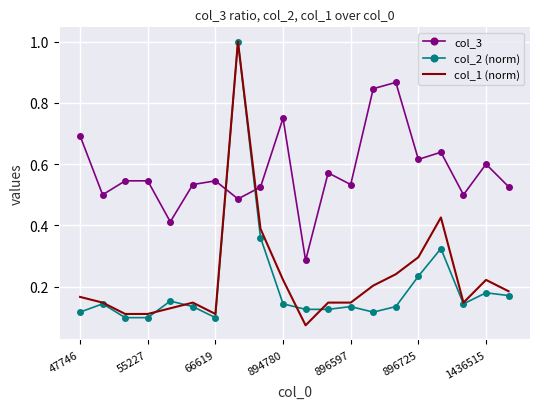

True or false: col_3 and col_2 (norm) intersect in this chart.

True